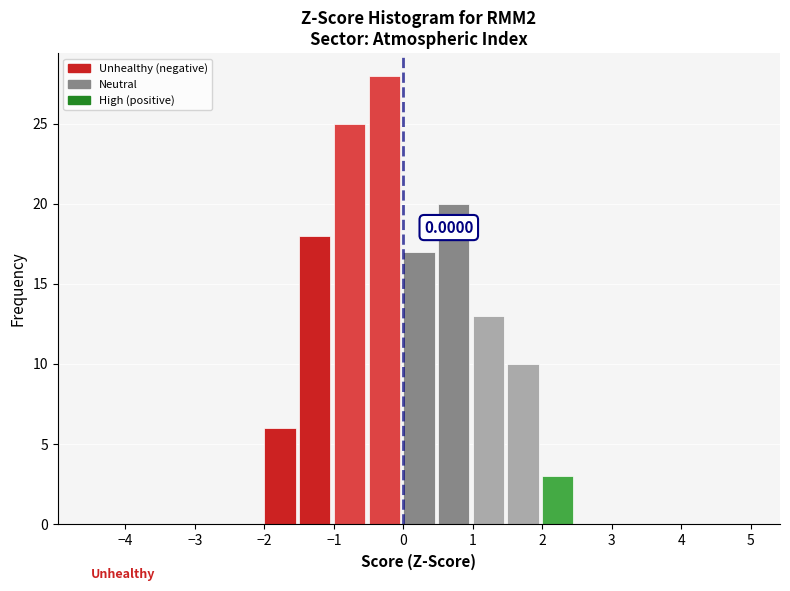

Which range on the x-axis has the tallest bar?

-0.5 to 0.0